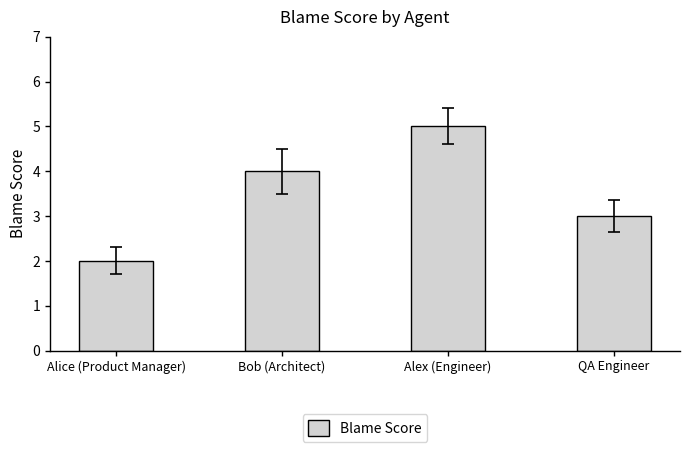

What is the value of the 4th bar from the left?

3